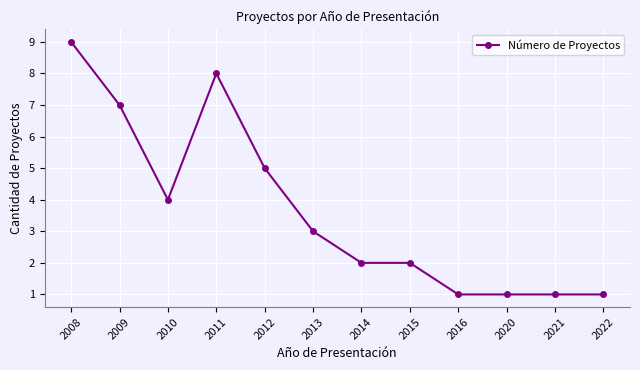

At which category does the data reach its first local valley?

2010